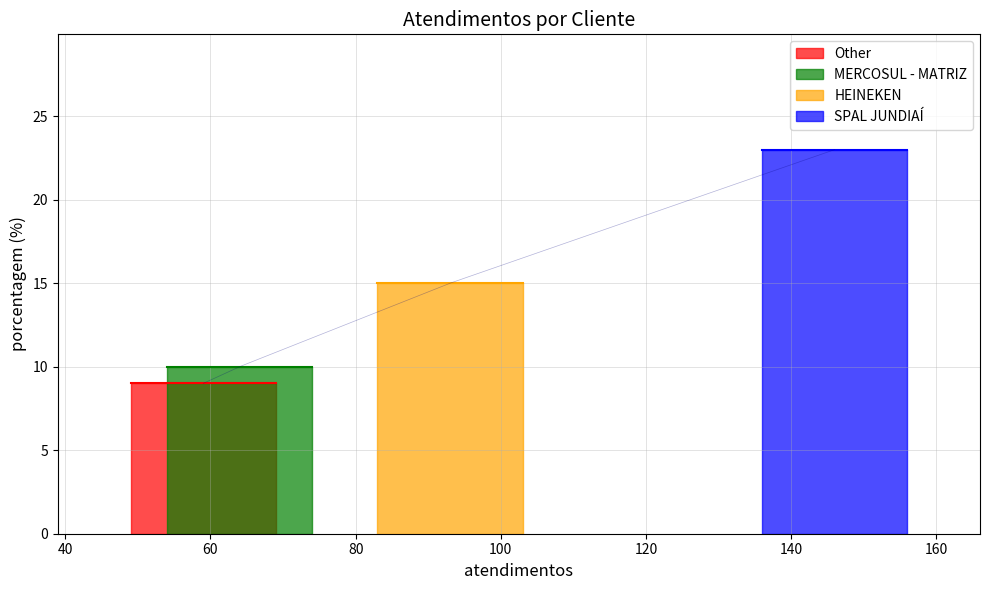

What is the difference between the values at HEINEKEN and MERCOSUL - MATRIZ?

5